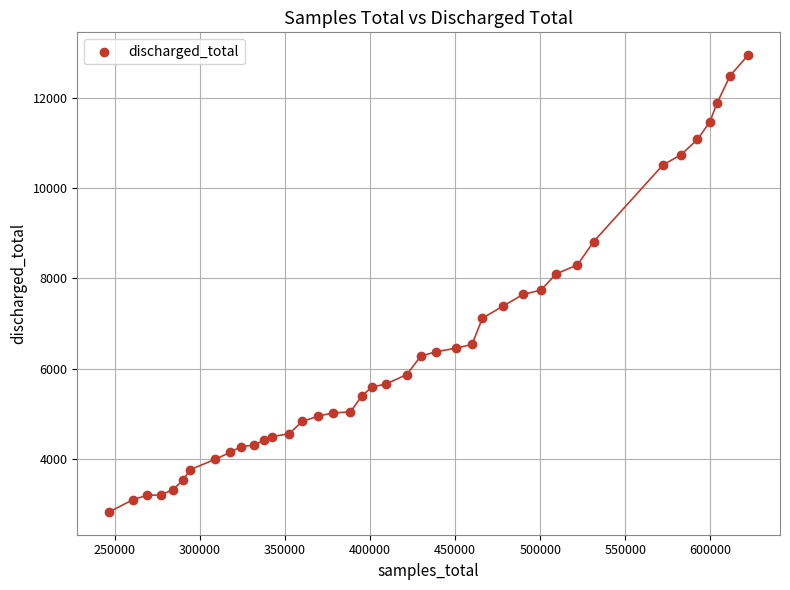

What is the range of X values (max minus min)?

375367